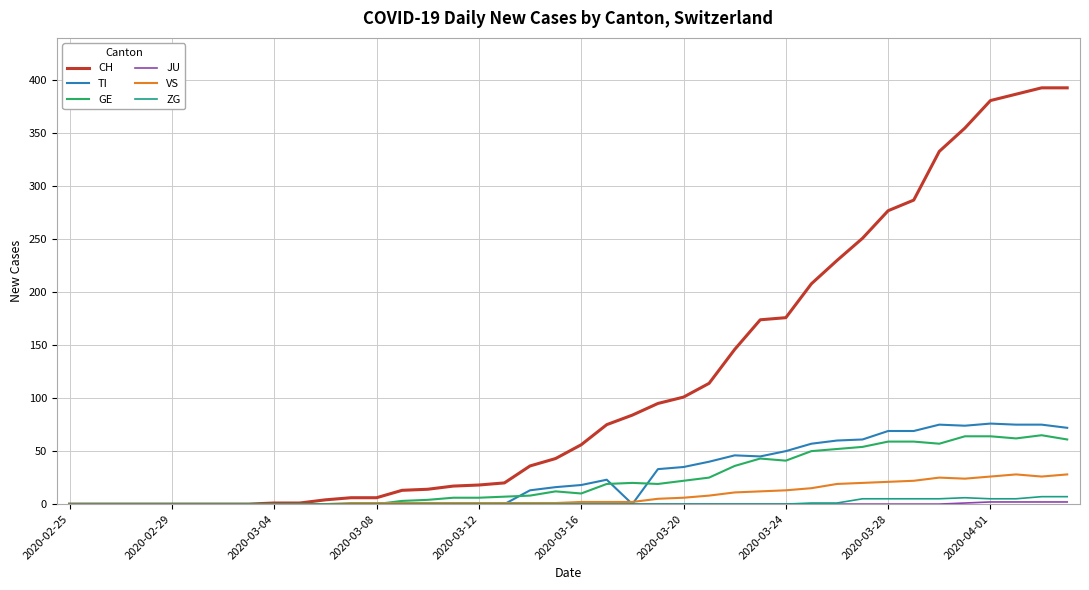

What is the maximum value shown in the chart?

393